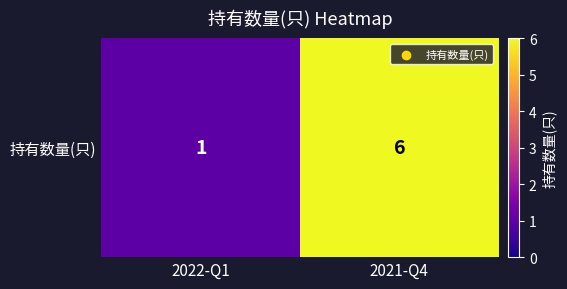

What is the difference between the values at 2021-Q4 and 2022-Q1?

5